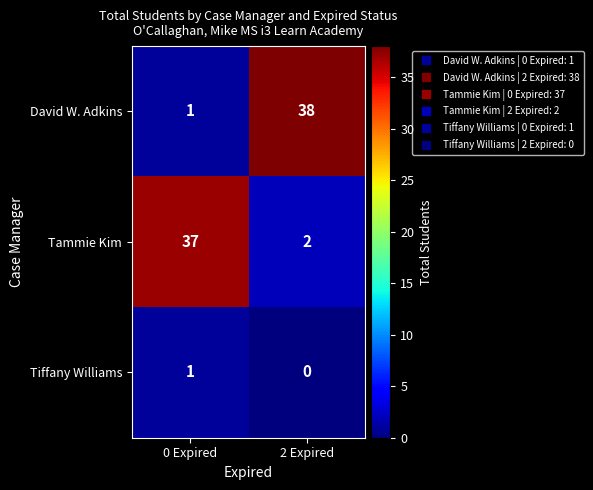

Is it true that David W. Adkins equals 1 at 0 Expired?

True